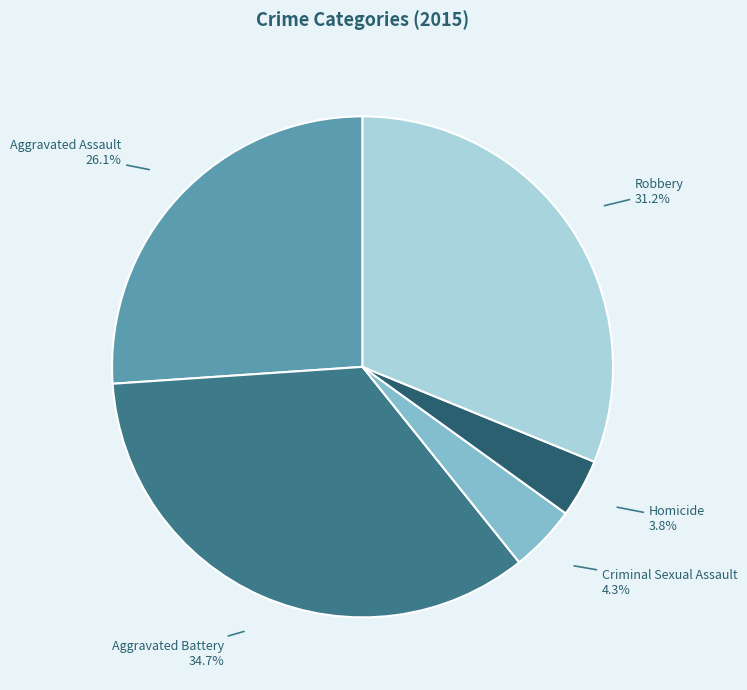

How many slices are in this pie chart?

5